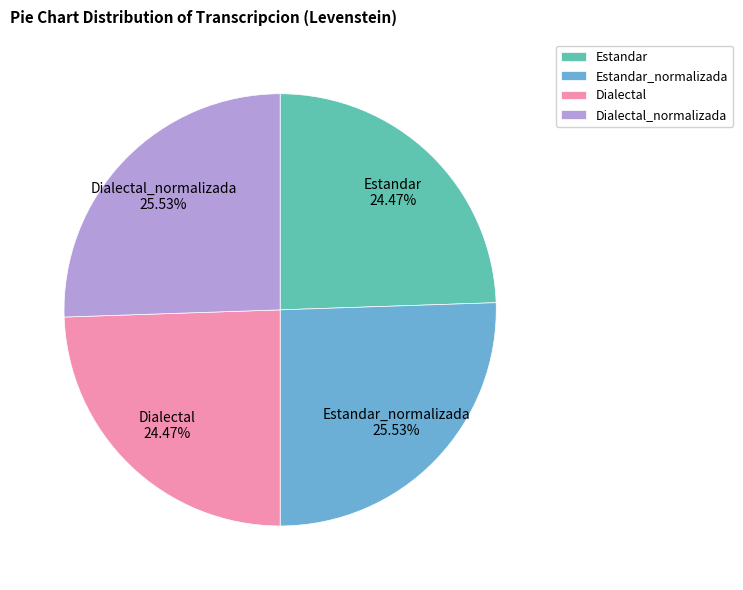

How many slices are in this pie chart?

4